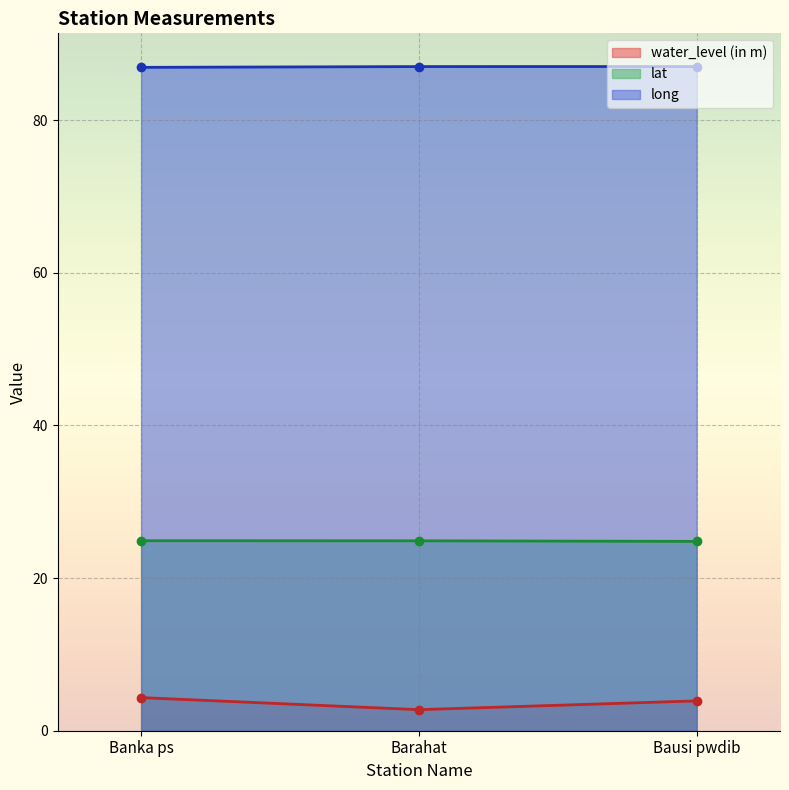

What is the value of the water_level (in m) point at the 1st from the left?

4.3